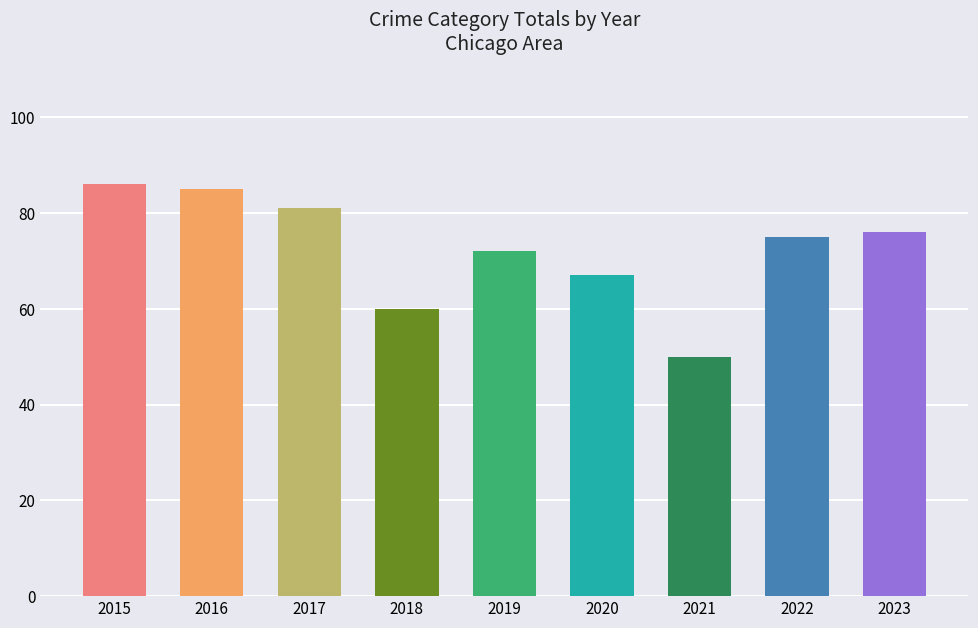

What is the value of the 5th bar from the left?

72